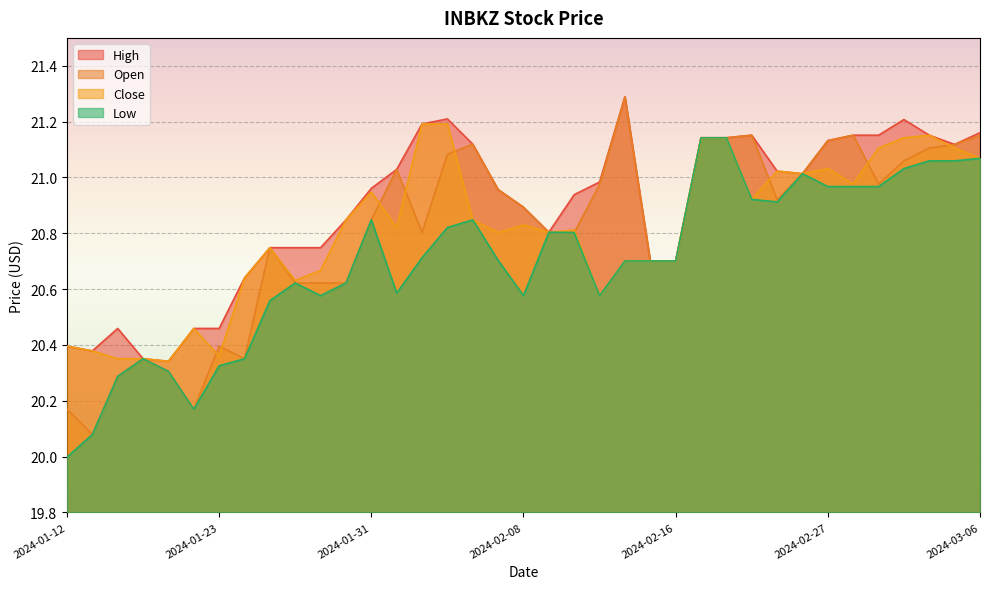

Which category has the highest value in the Open series?

2024-02-14